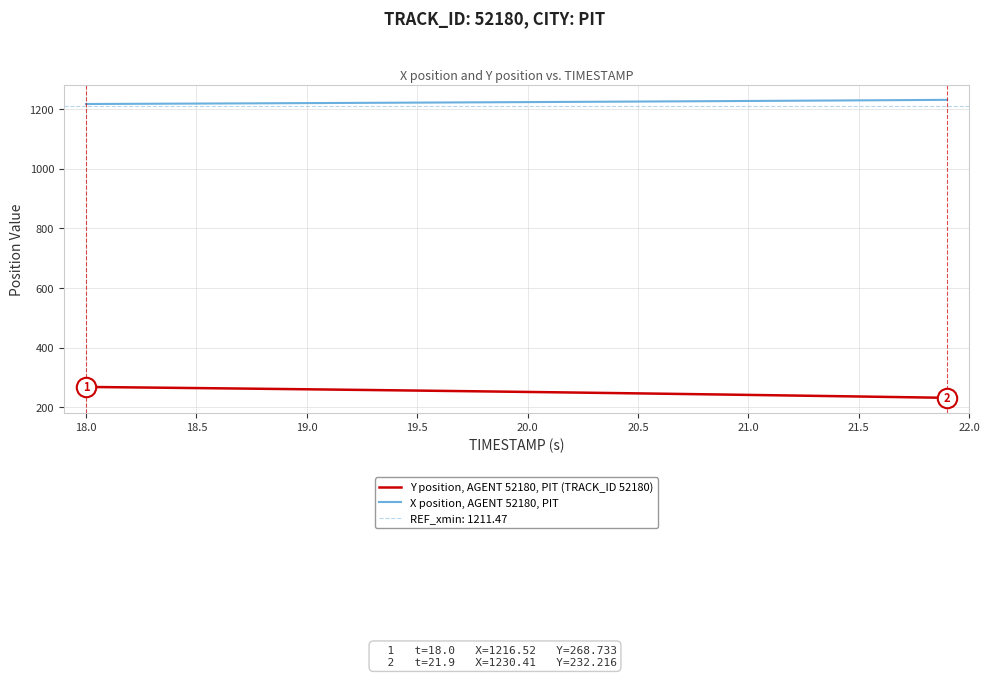

What is the maximum value for Y position, AGENT 52180, PIT (TRACK_ID 52180)?

268.7